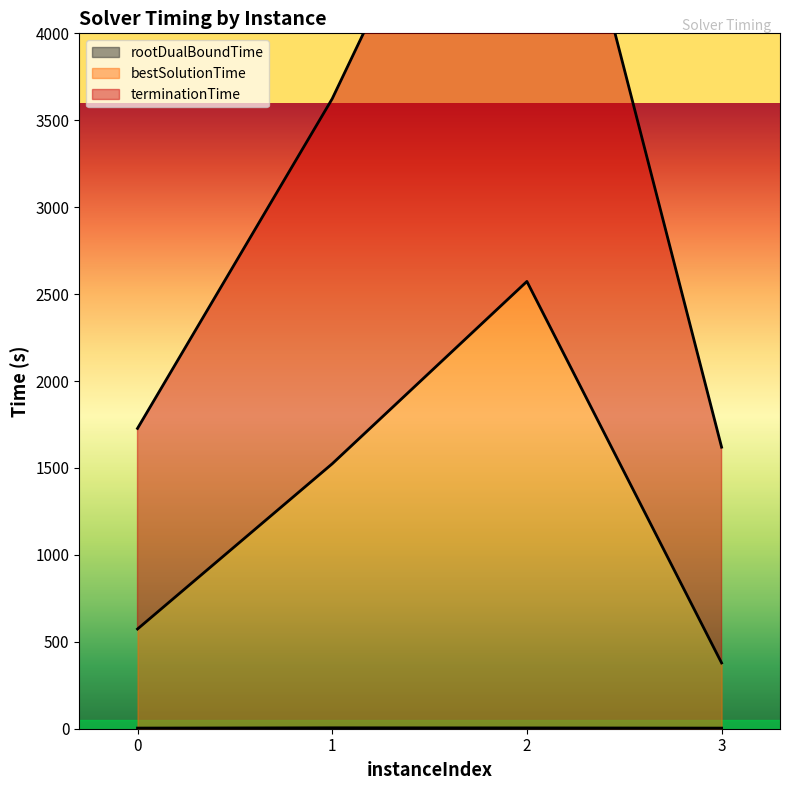

The bestSolutionTime series shows 573.5 at 0. True or false?

True